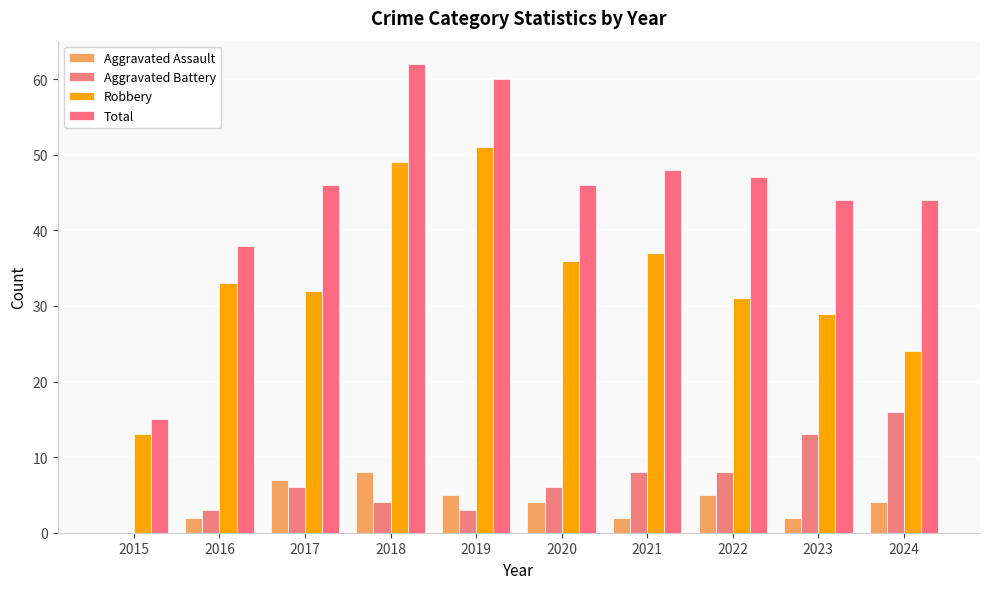

How many groups of bars are there?

10